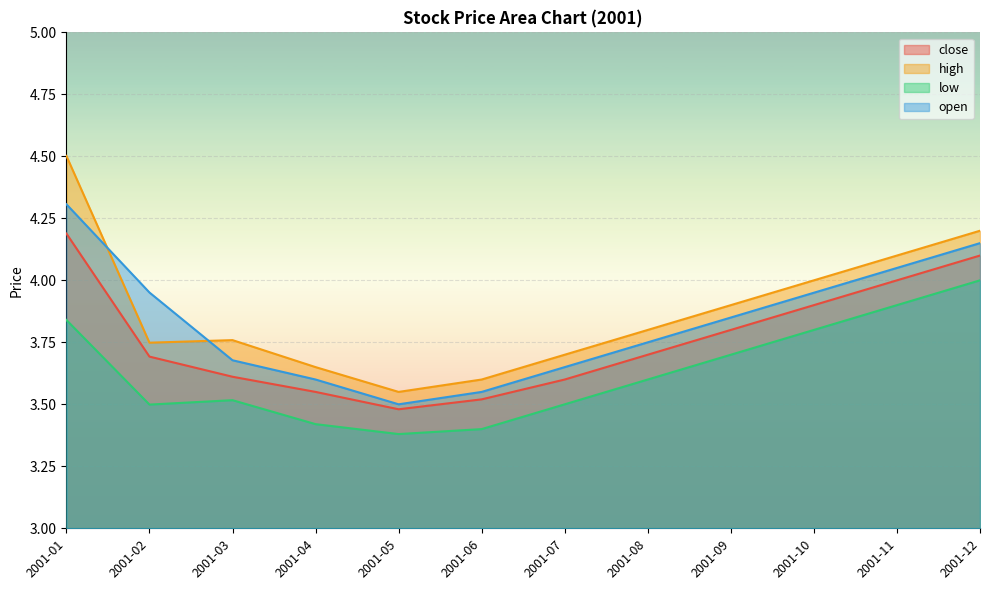

What is the difference between the open values at 2001-01 and 2001-06?

0.8